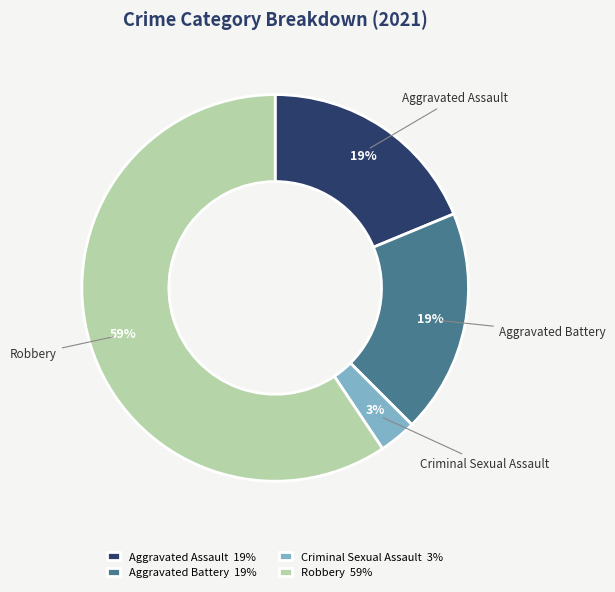

To the nearest percent, what portion does Criminal Sexual Assault represent?

3%